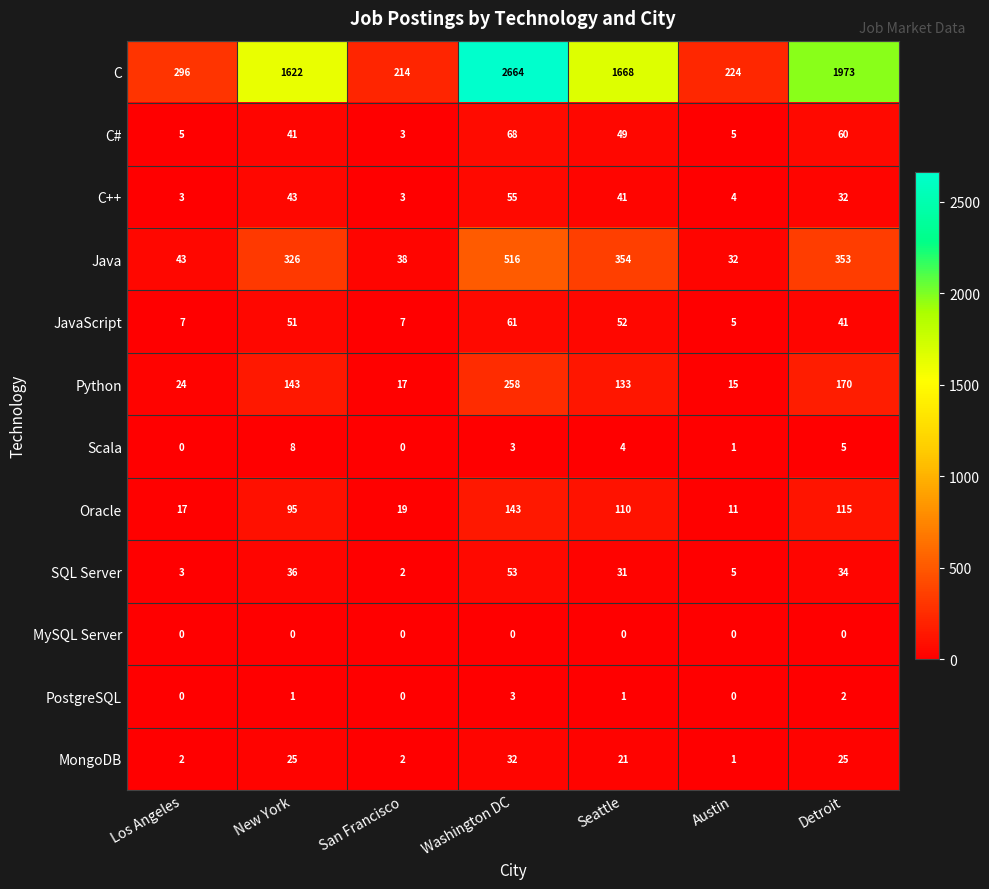

Count the number of categories in the chart.

7